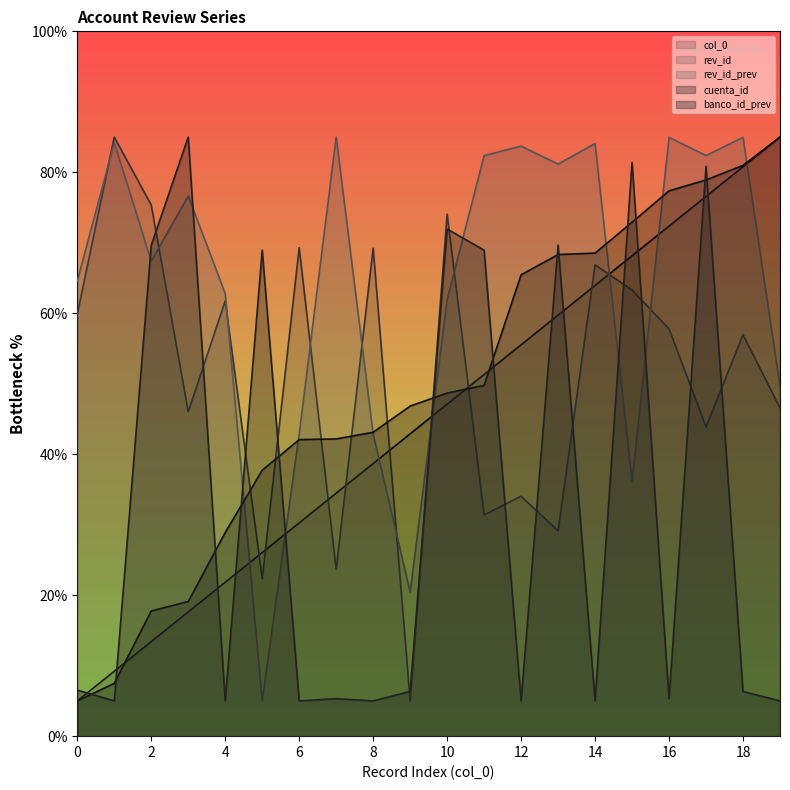

What is the value of the rev_id point at the 17th from the left?

57.8